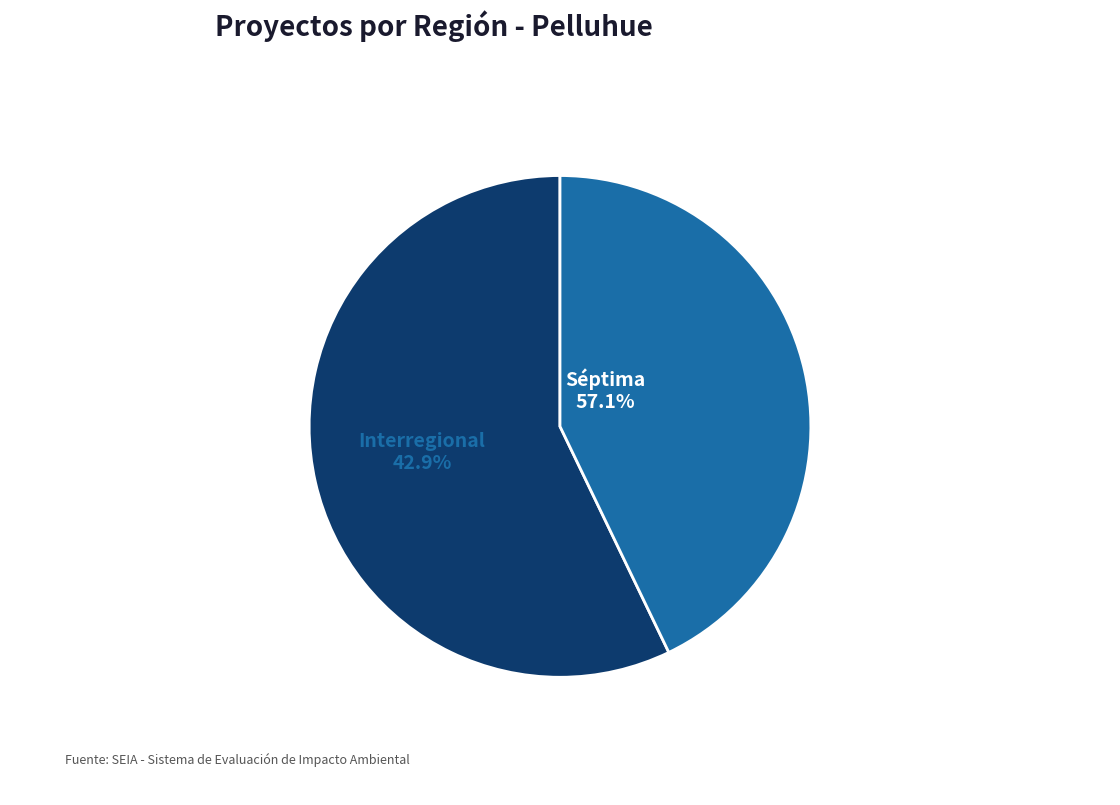

What percentage is NOT represented by Interregional?

57.1%